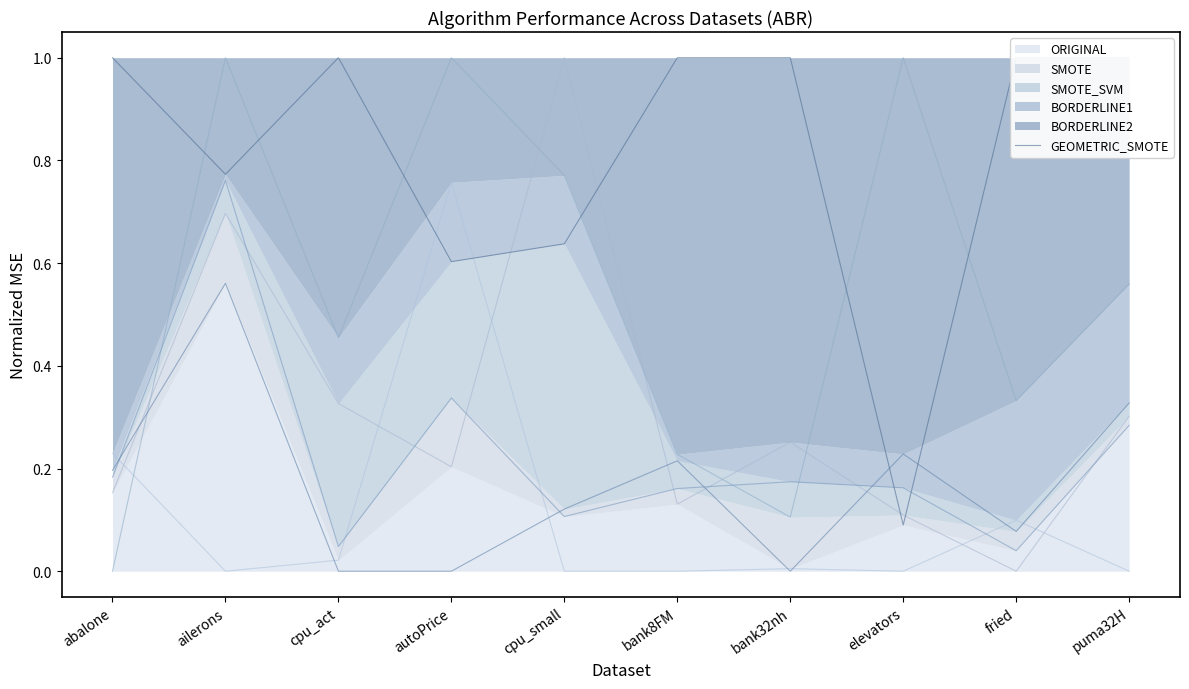

What is the label of the 5th point from the left?

cpu_small